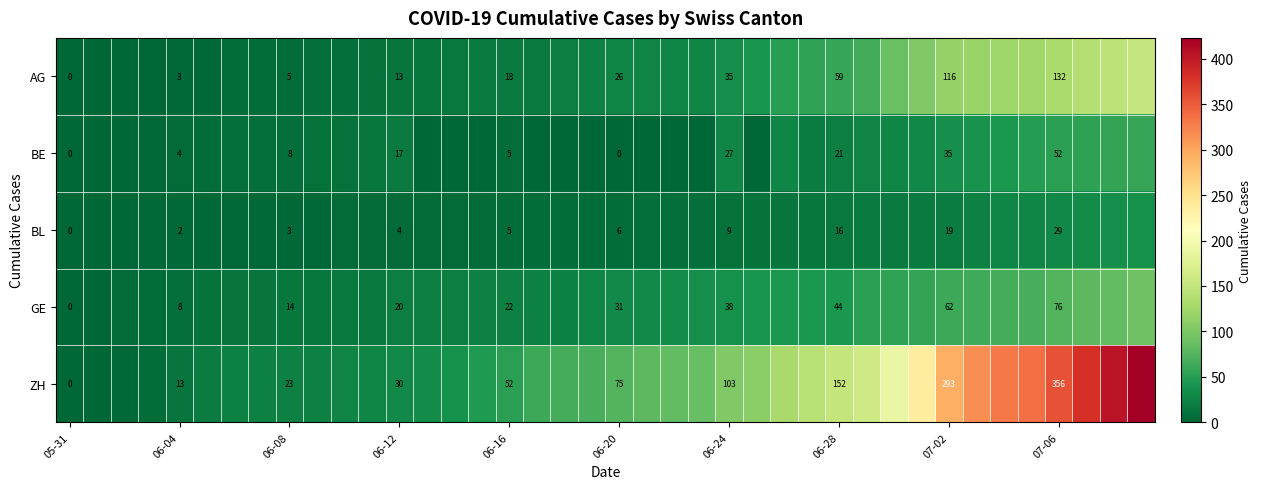

At how many categories does at least one series exceed 214?

9